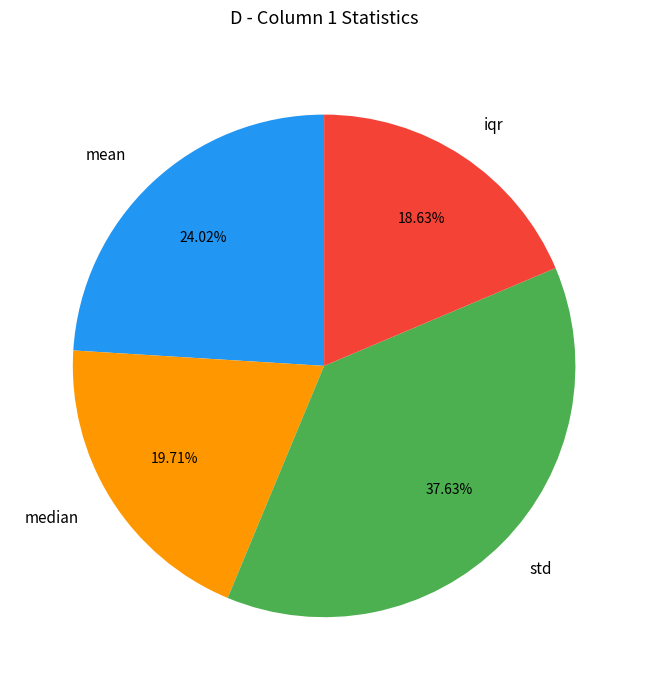

To the nearest percent, what is the average slice percentage?

25%